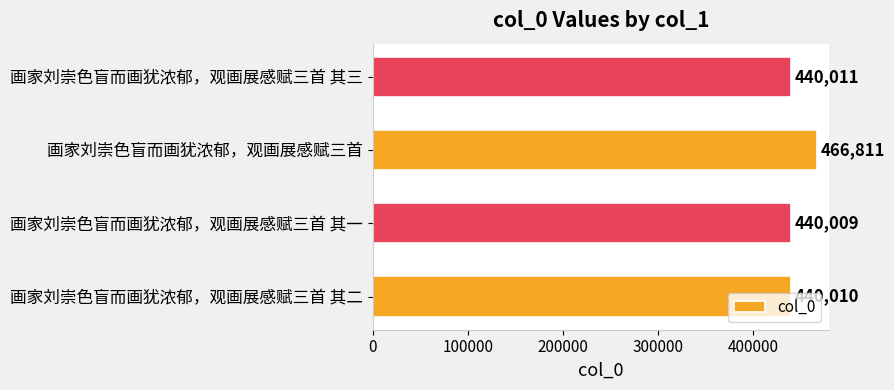

Which category has the highest value across all series?

画家刘崇色盲而画犹浓郁，观画展感赋三首